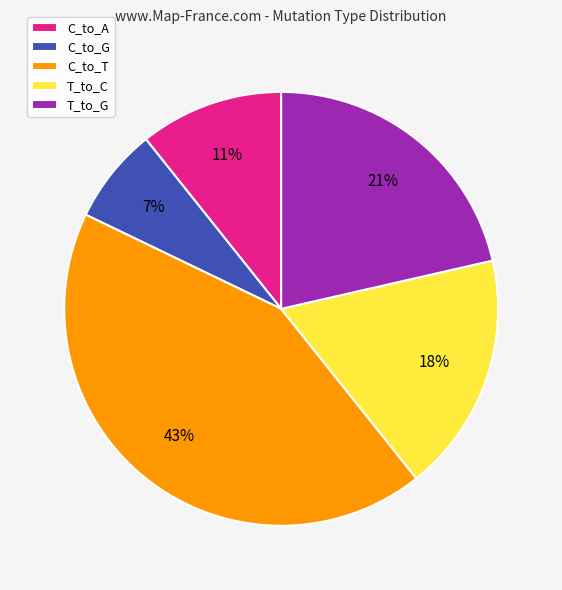

Approximately how many times larger is the value at C_to_G compared to T_to_C?

0.4